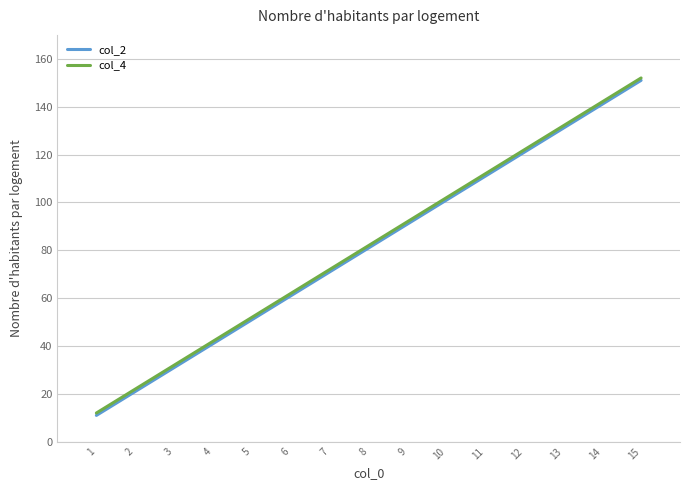

What are all the series names shown in the legend?

col_2, col_4